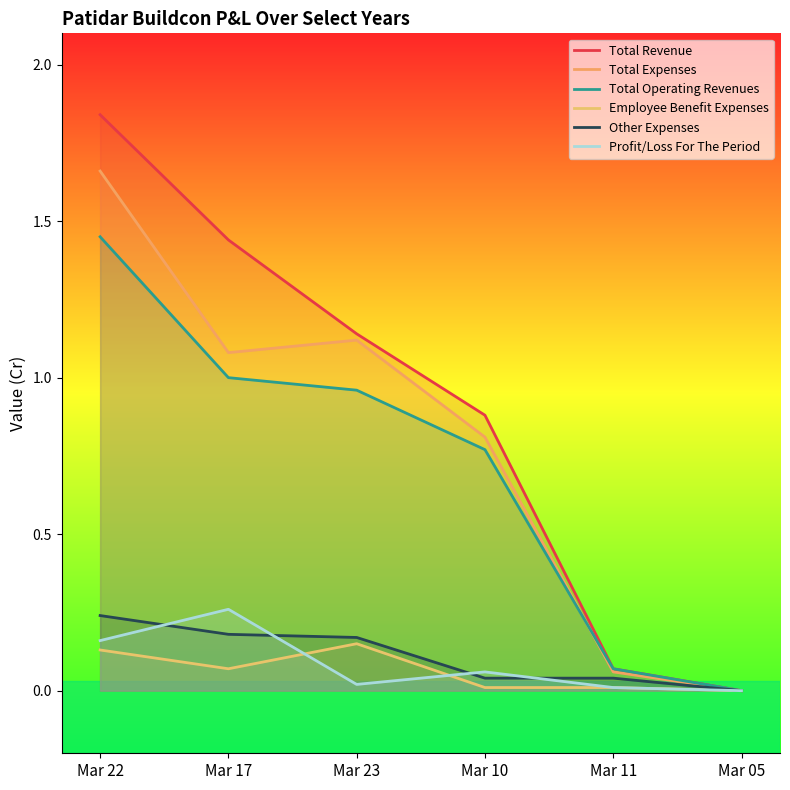

True or false: Employee Benefit Expenses and Total Expenses cross at least once.

False